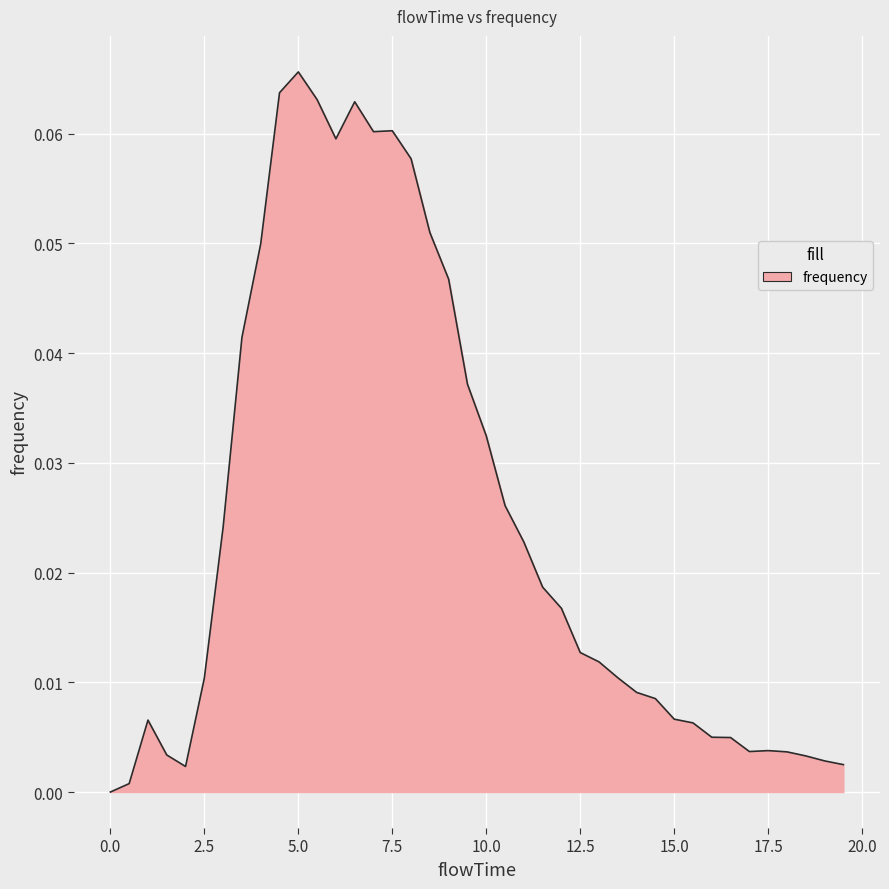

Where is the first local minimum?

2.0